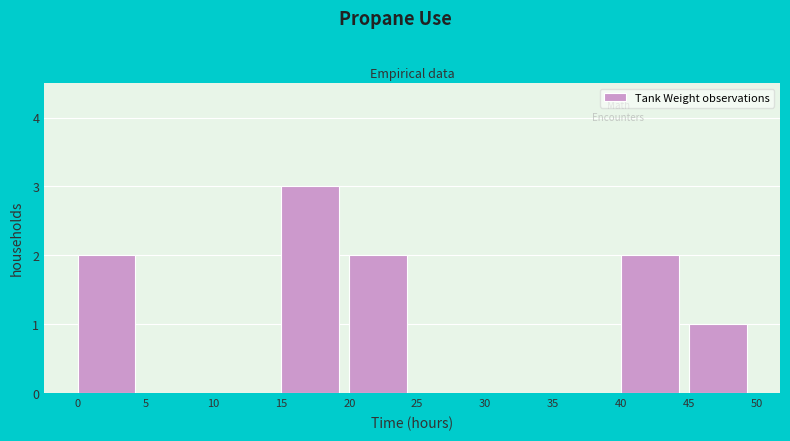

Which range on the x-axis has the tallest bar?

15 to 20